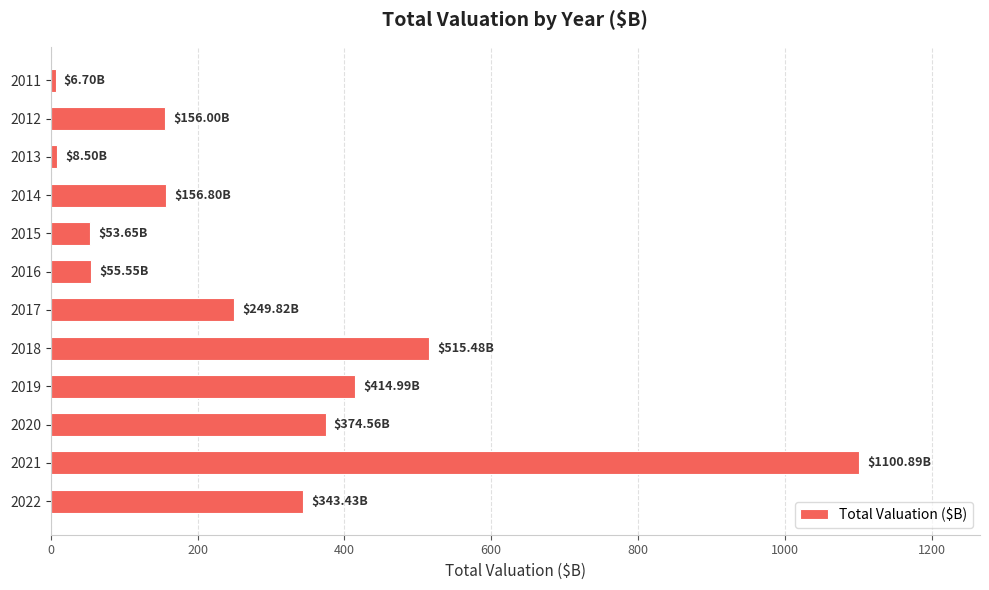

What is the difference between the maximum and second lowest values?

1092.4